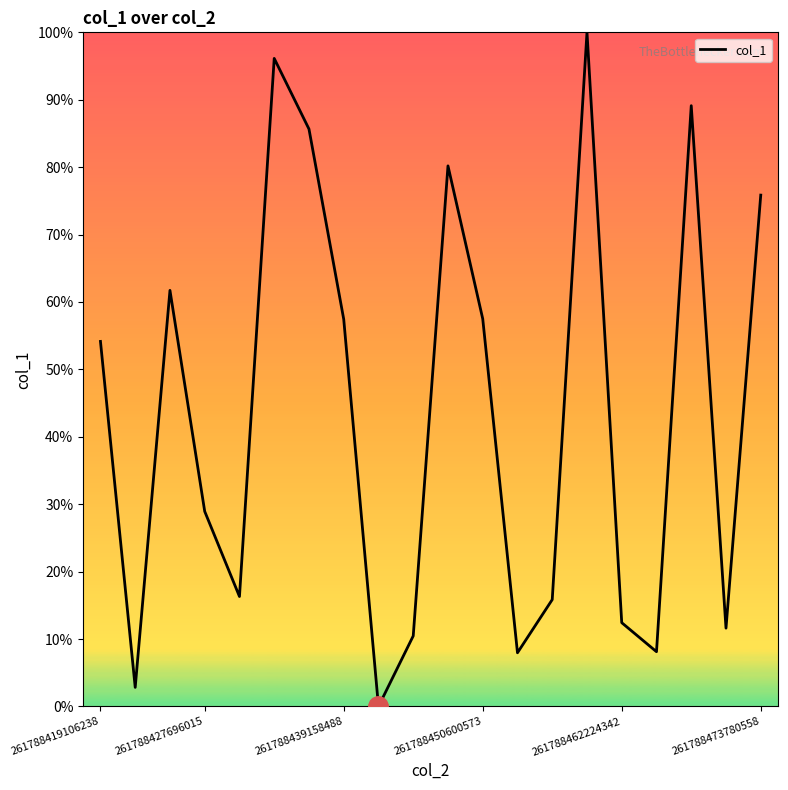

What is the difference between the maximum and minimum values?

100.0